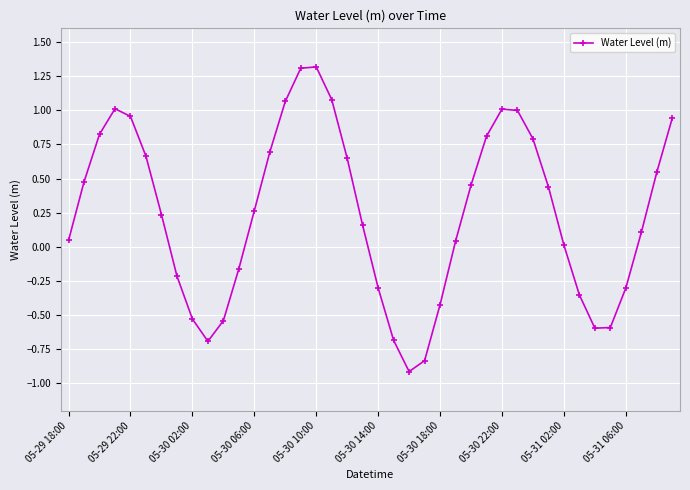

Count the number of data series in this chart.

1